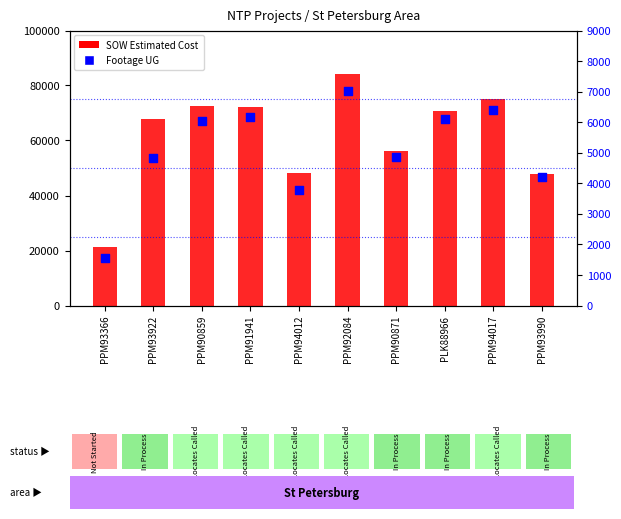

What are all the series names shown in the legend?

SOW Estimated Cost, Footage UG